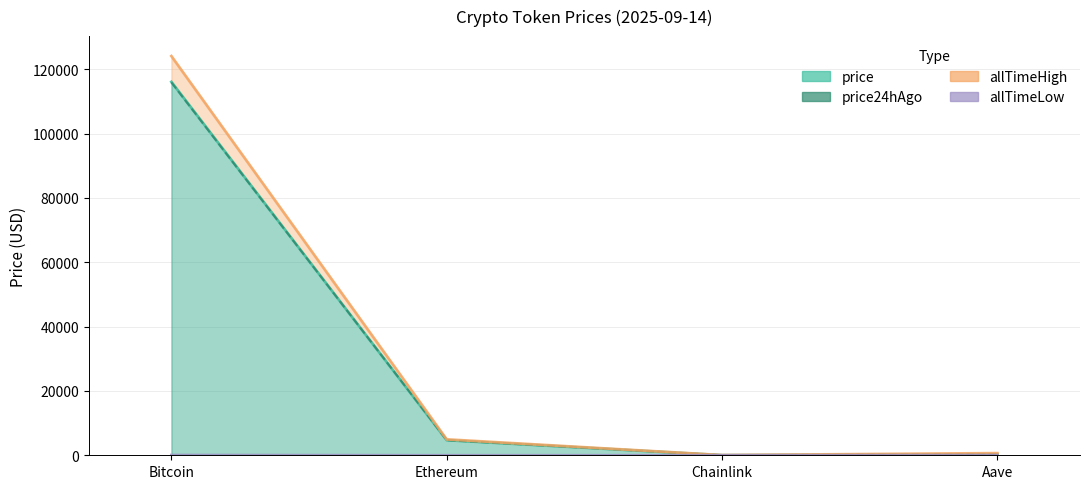

How many lines are shown in the chart?

4